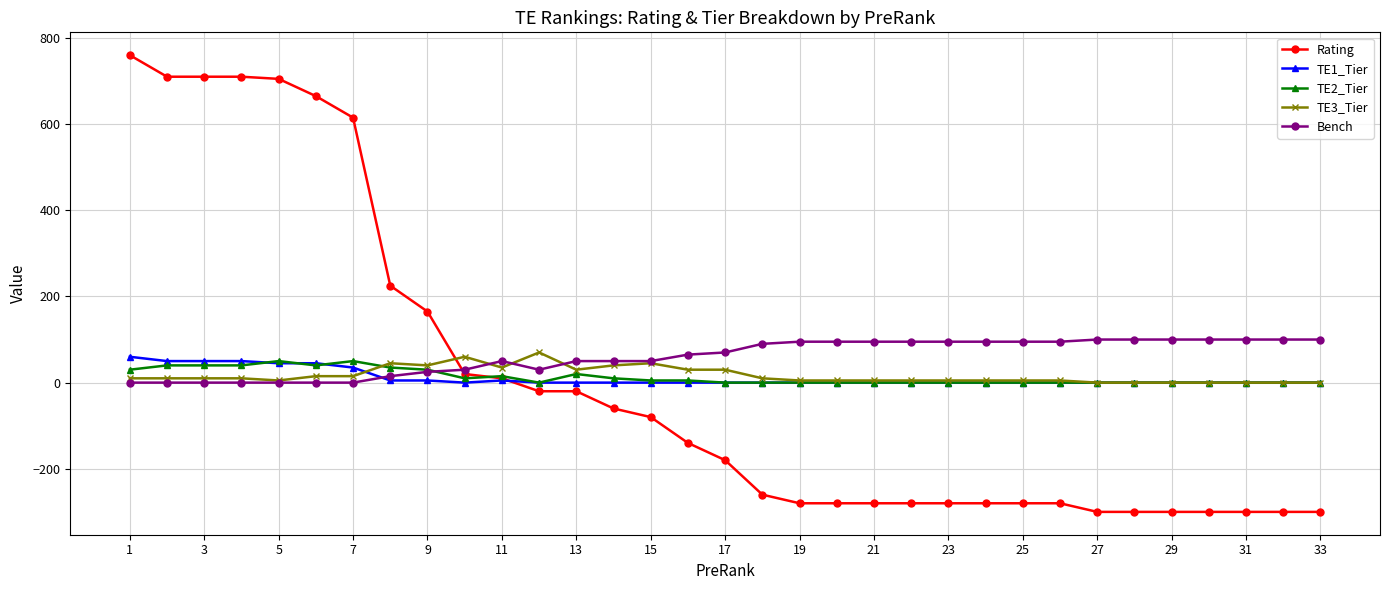

How many lines are shown in the chart?

5